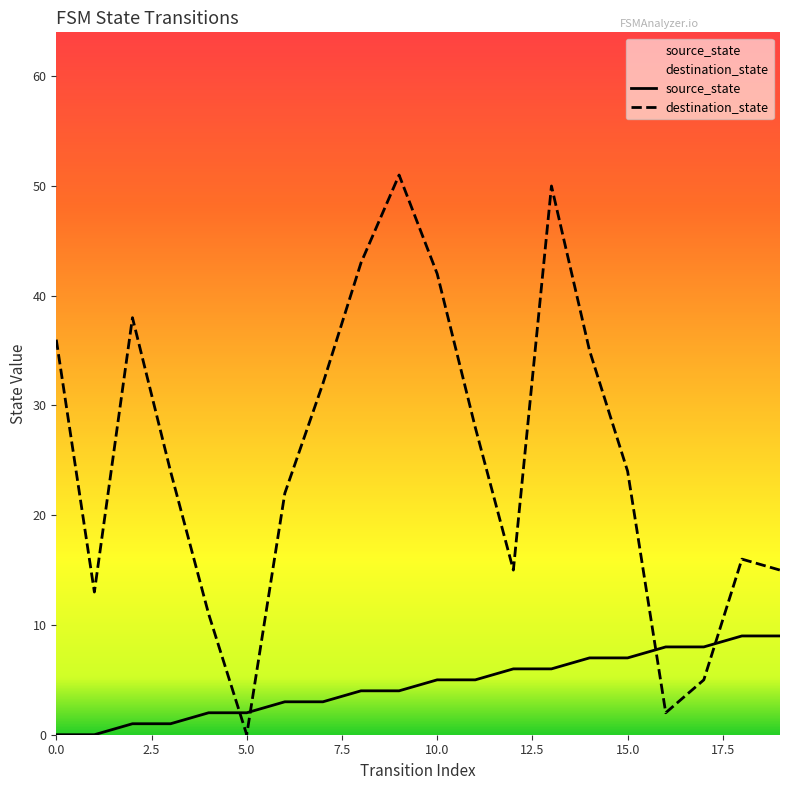

Rank the series at 10.0 from lowest to highest value.

source_state, destination_state